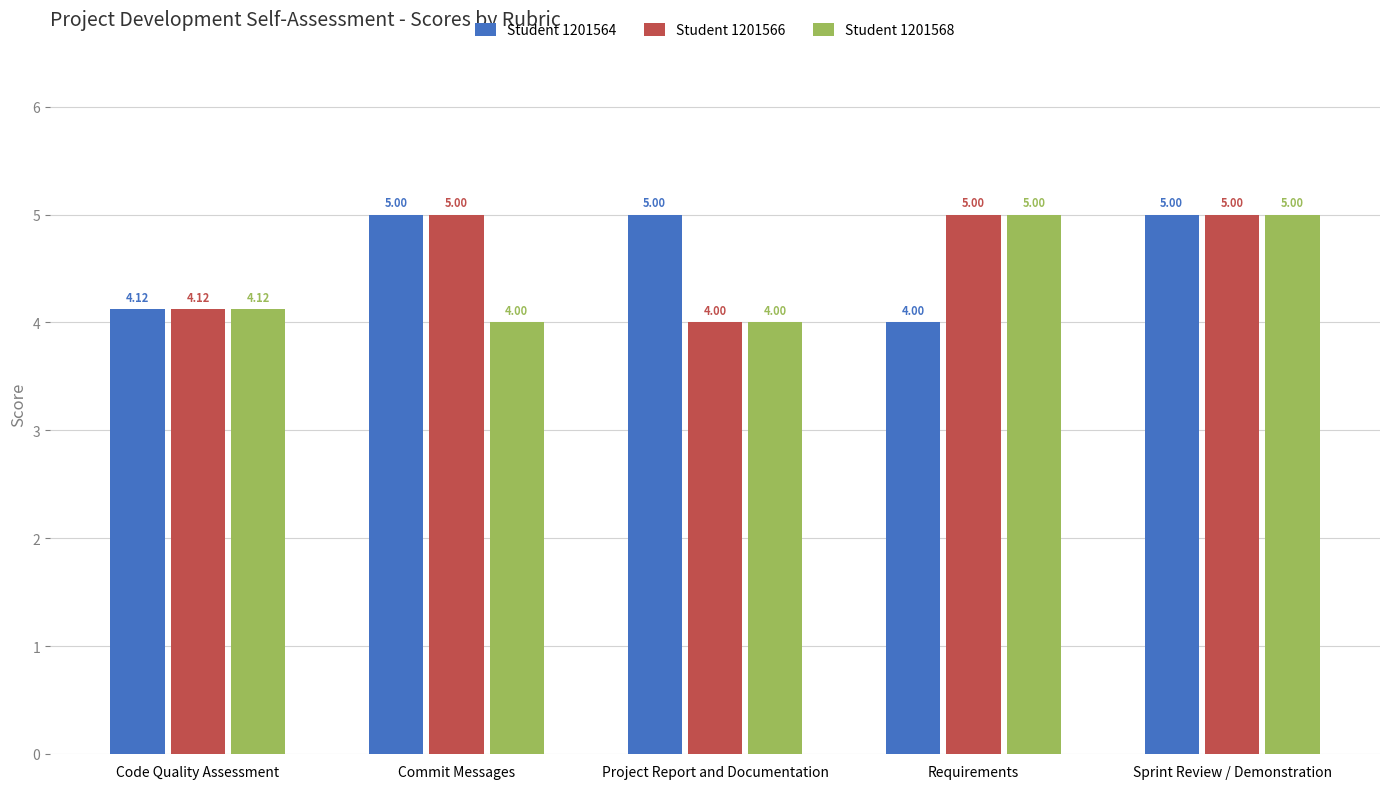

What is the sum of the Student 1201568 values at Sprint Review / Demonstration and Commit Messages?

9.0